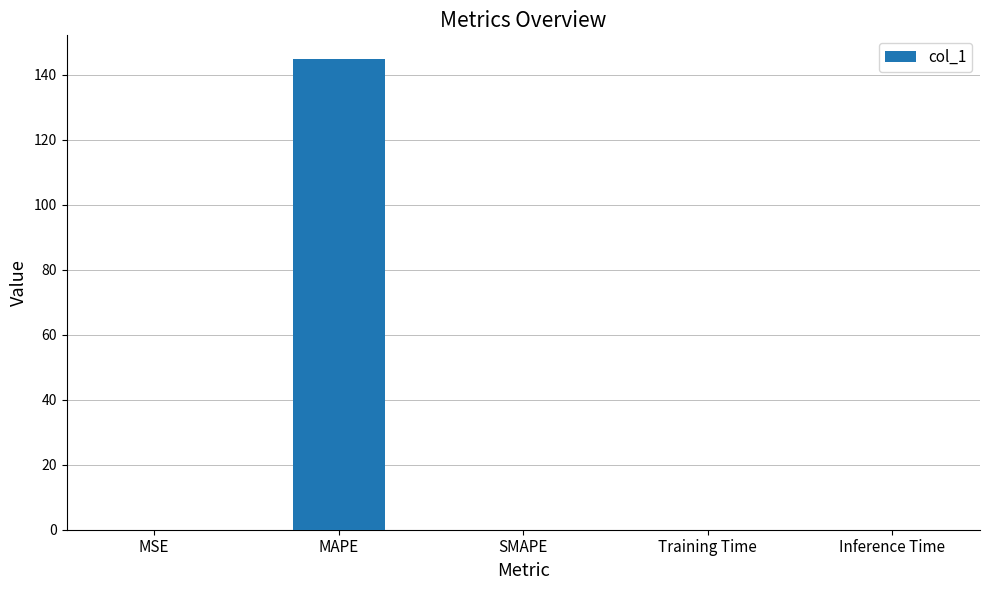

The chart shows a value of 65.5 at SMAPE. True or false?

False